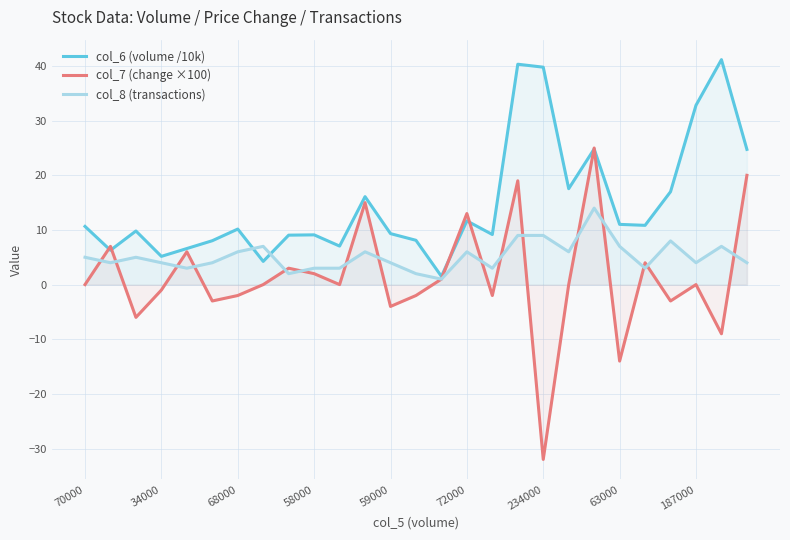

Does the chart have visible grid lines?

Yes